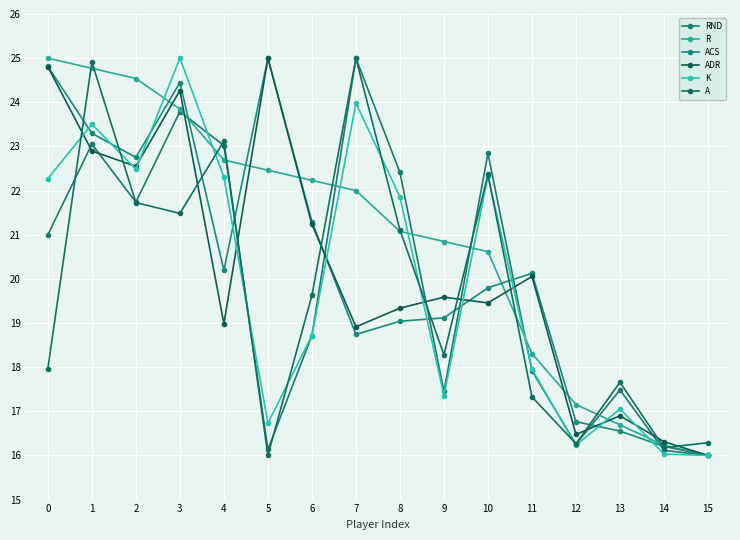

Count the number of categories in the chart.

16